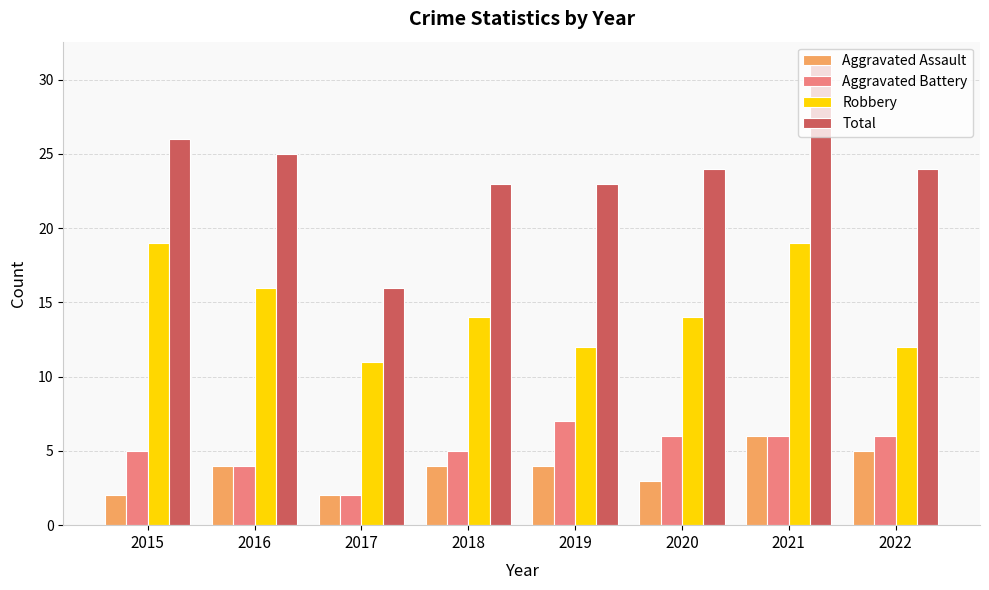

What is the maximum value for Aggravated Assault?

6